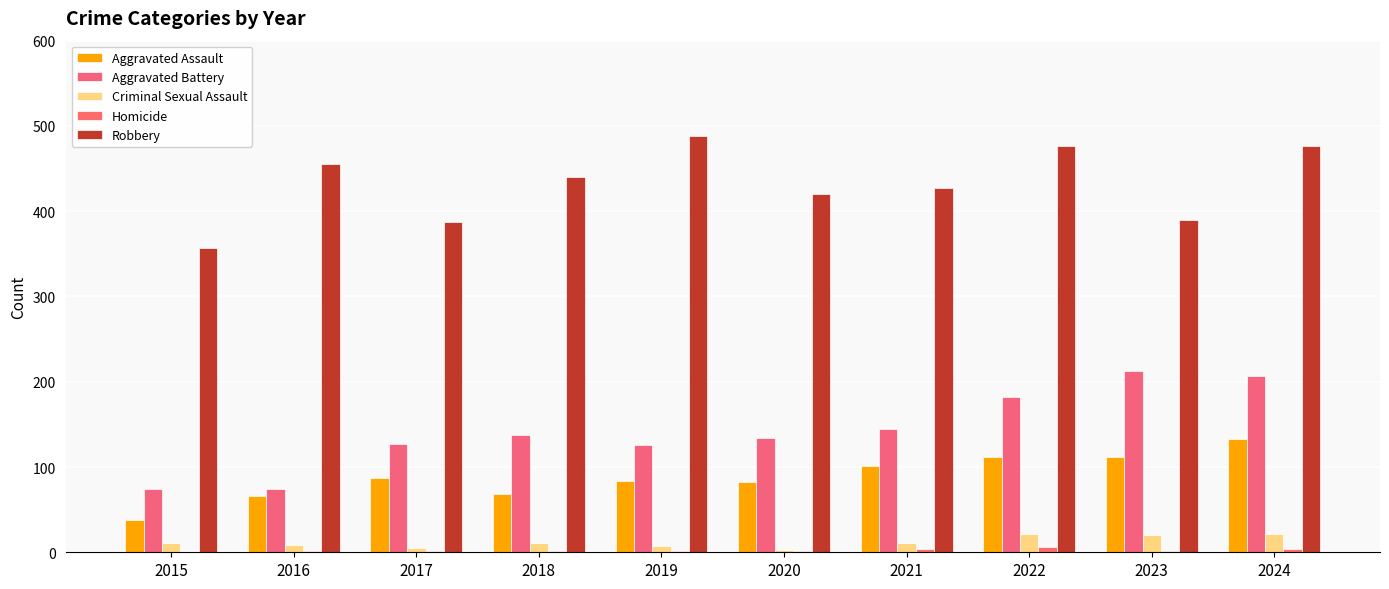

List the labels in order of Homicide value, largest first.

2022, 2021, 2024, 2020, 2023, 2016, 2017, 2018, 2019, 2015